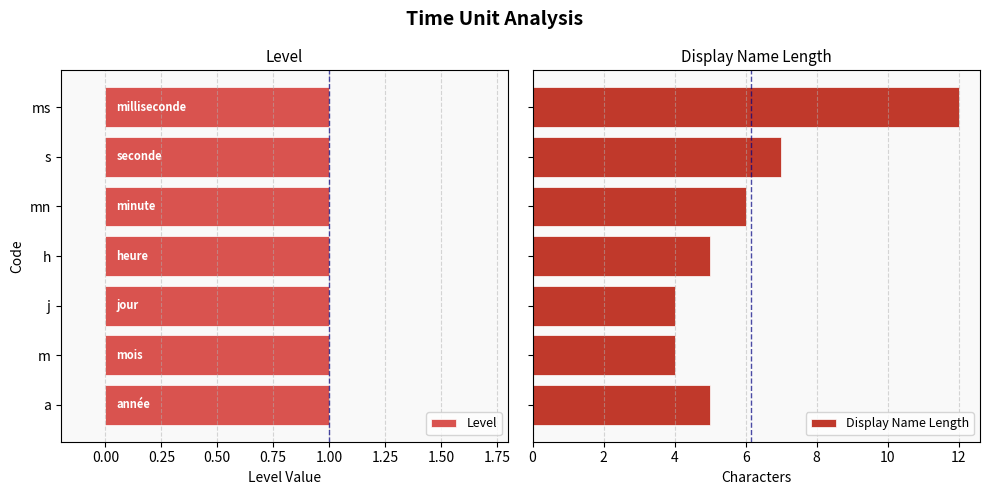

What is the sum of all Display Name Length values?

43